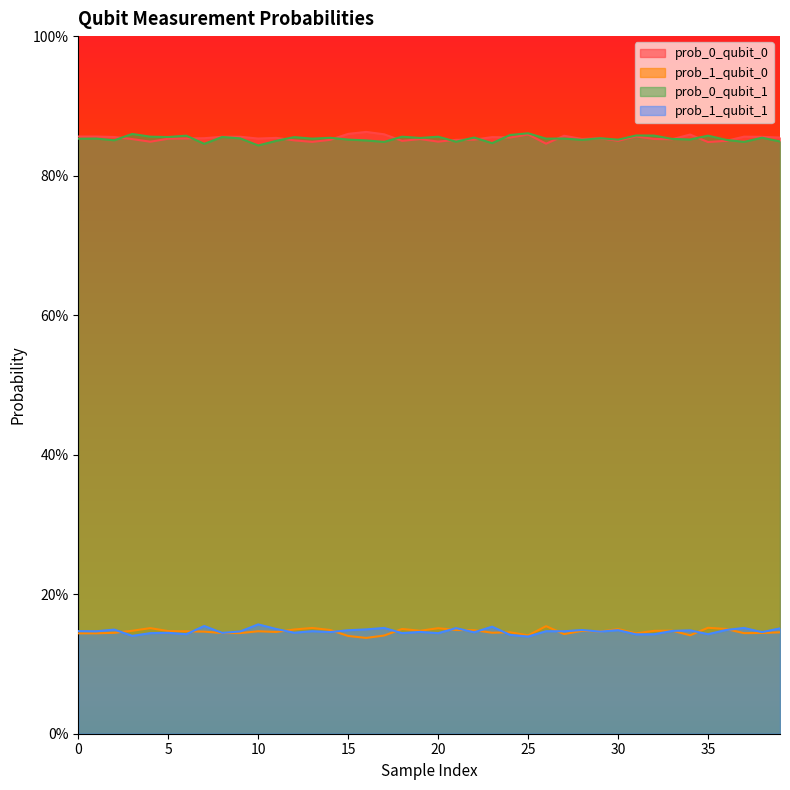

What is the greatest value displayed?

0.9